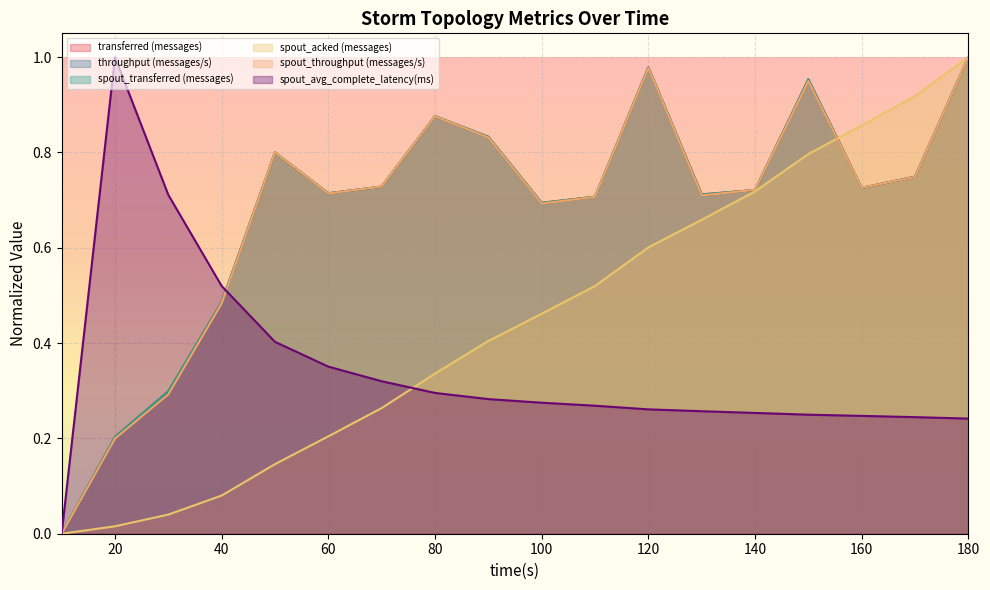

How many series are shown in this chart?

6